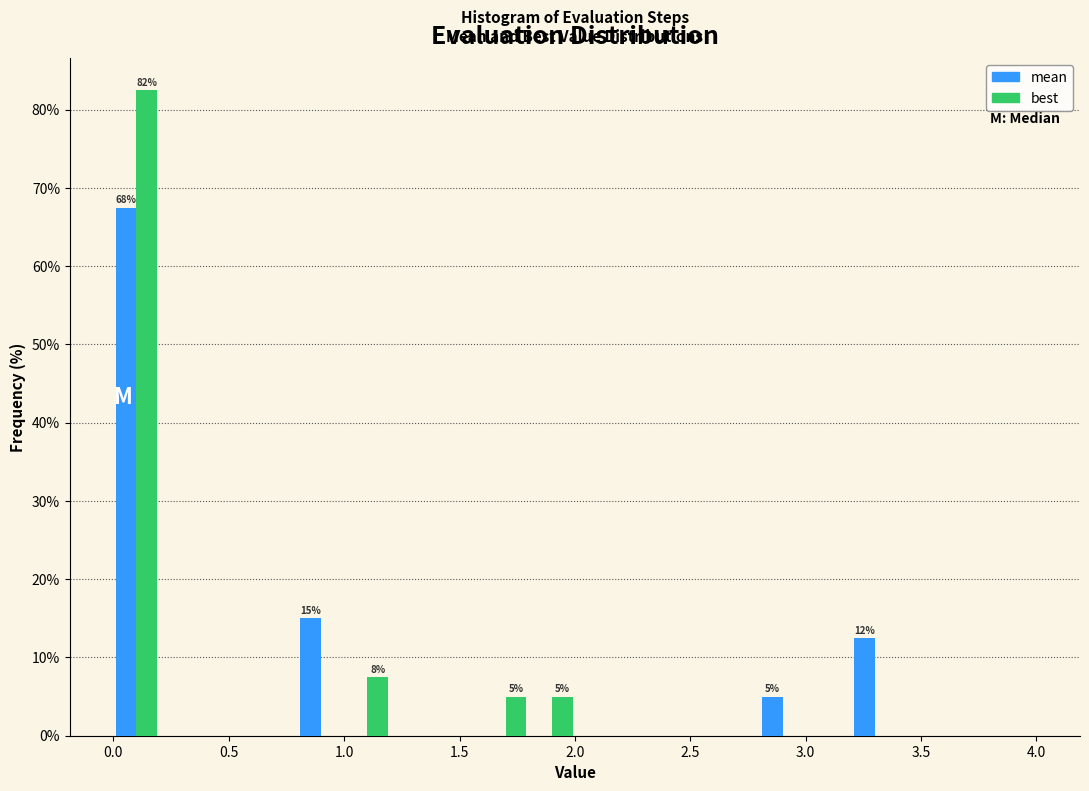

In the mean series, which range on the x-axis has the tallest bar?

0.0 to 0.2